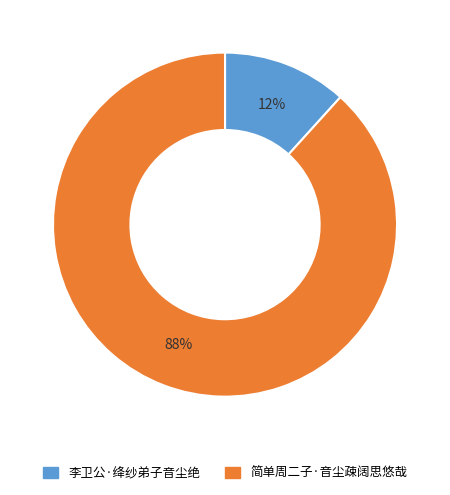

Which slice is the smallest?

李卫公·绛纱弟子音尘绝